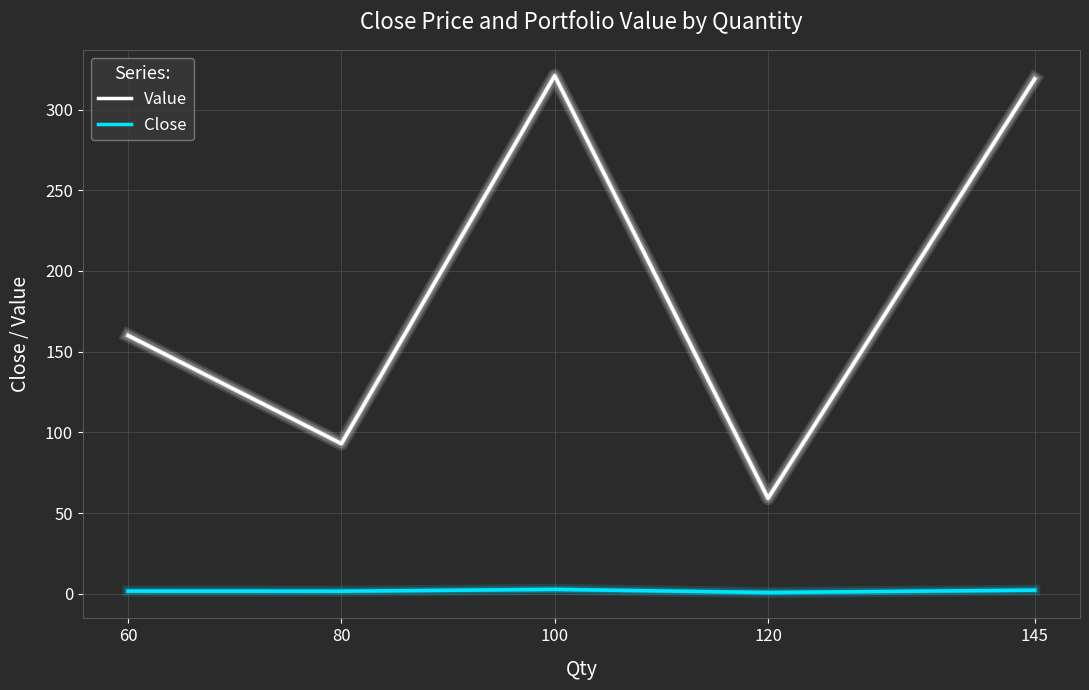

True or false: Value and Close intersect in this chart.

False